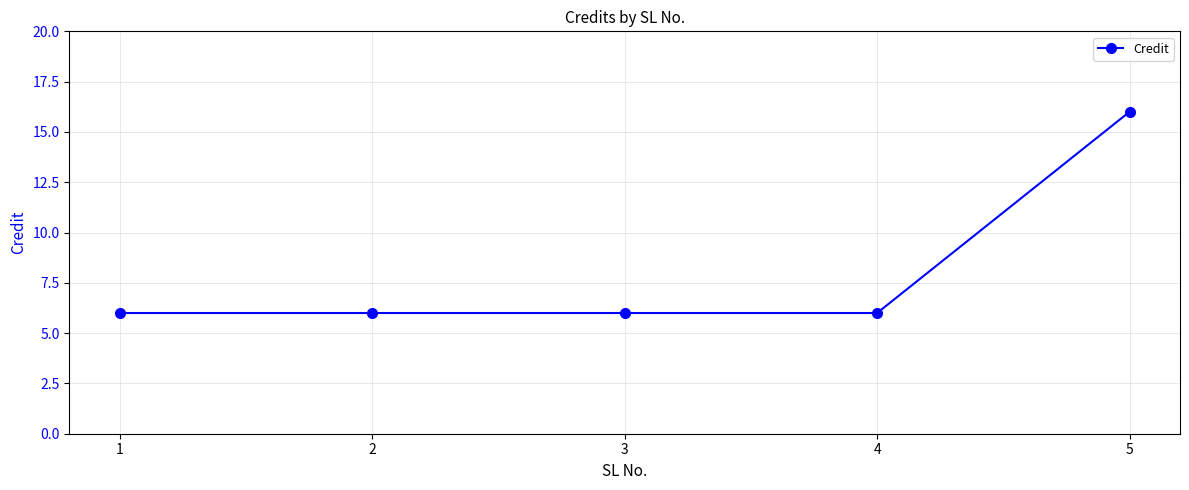

True or false: the data shows 1 at 2.

False